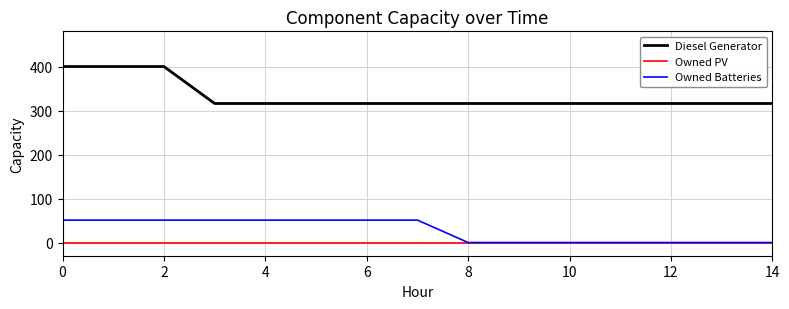

Which series has the largest range (max minus min)?

Diesel Generator